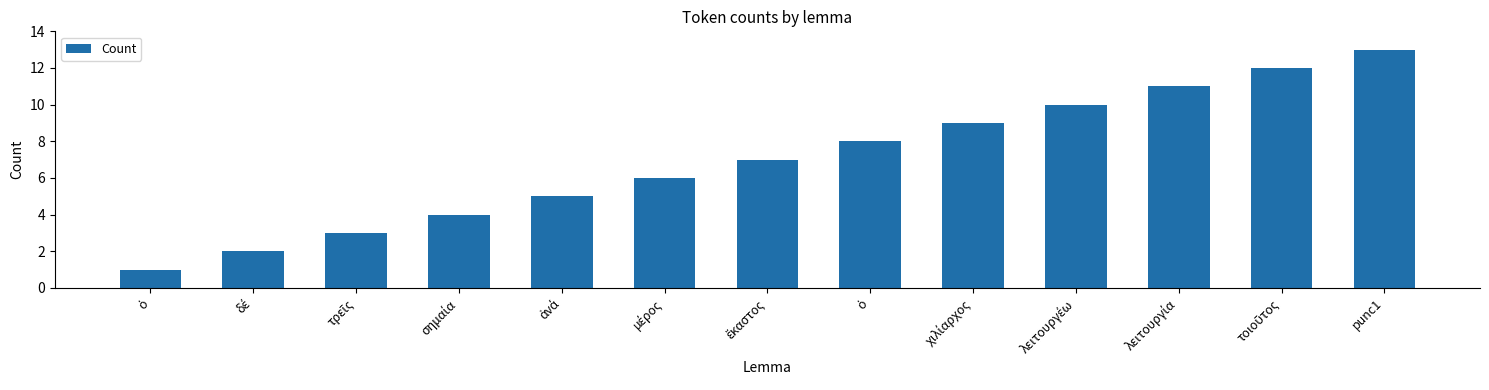

How many bars are there in total?

13